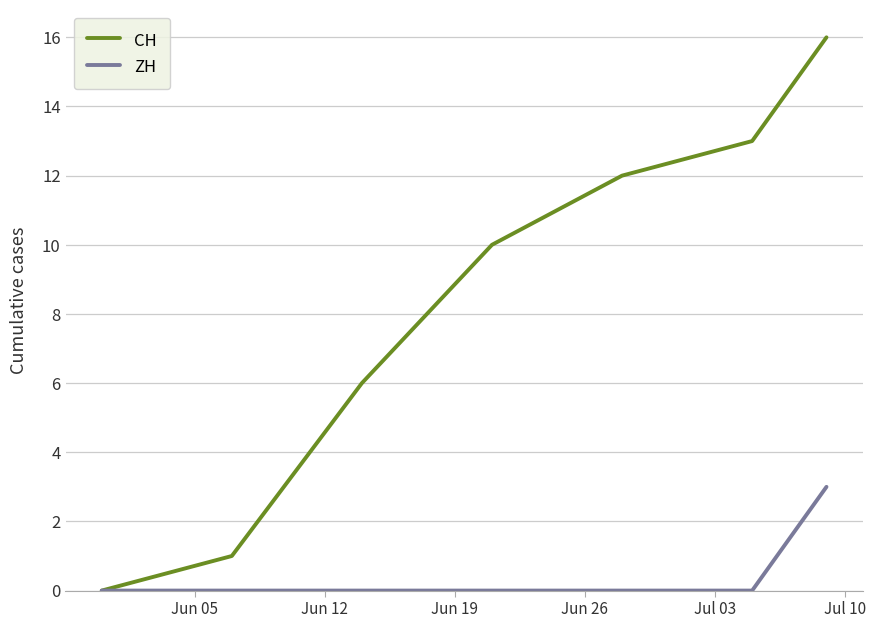

What is the maximum value shown in the chart?

16